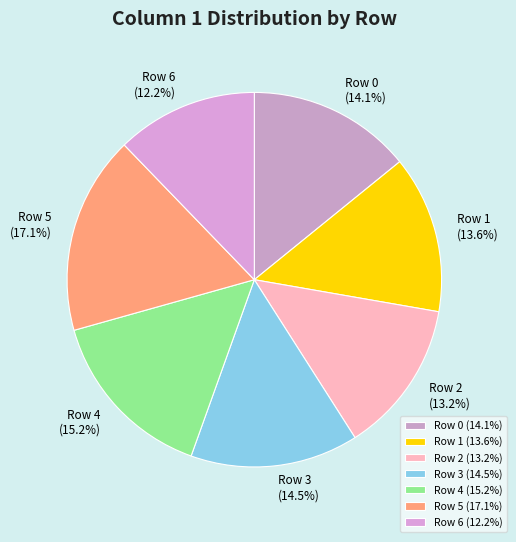

How many segments does this pie chart have?

7